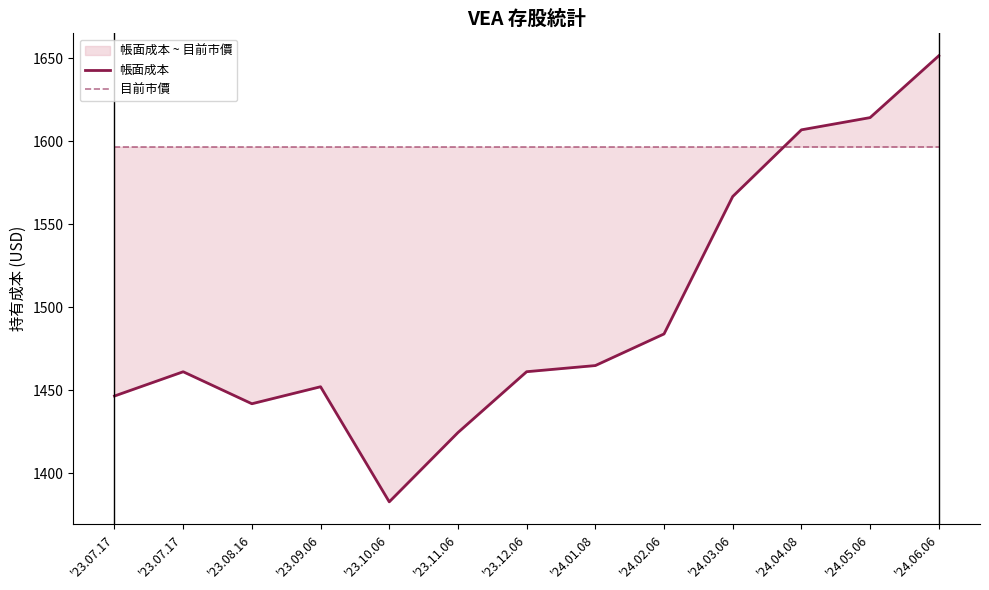

Is it true that 帳面成本 equals 1483.9 at '24.02.06?

True